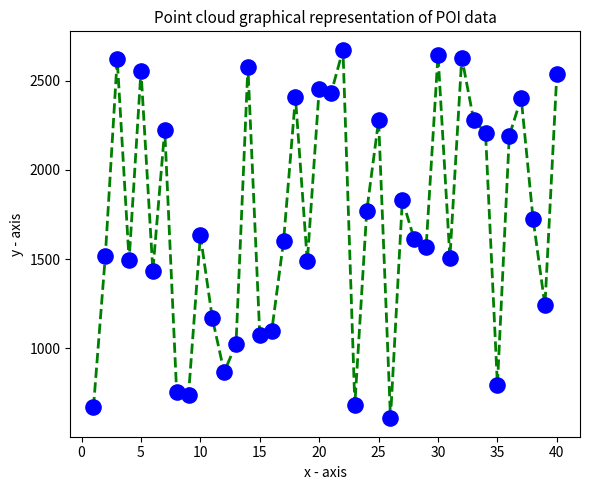

What is the range of Y values (max minus min)?

2069